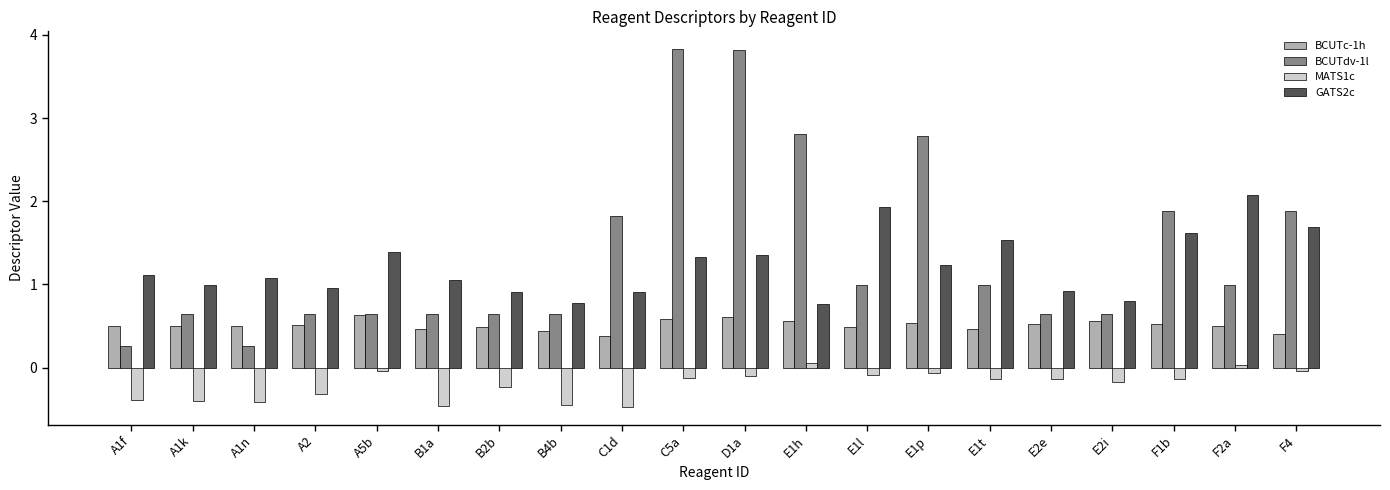

The BCUTdv-1l series shows 0.6 at E2i. True or false?

True